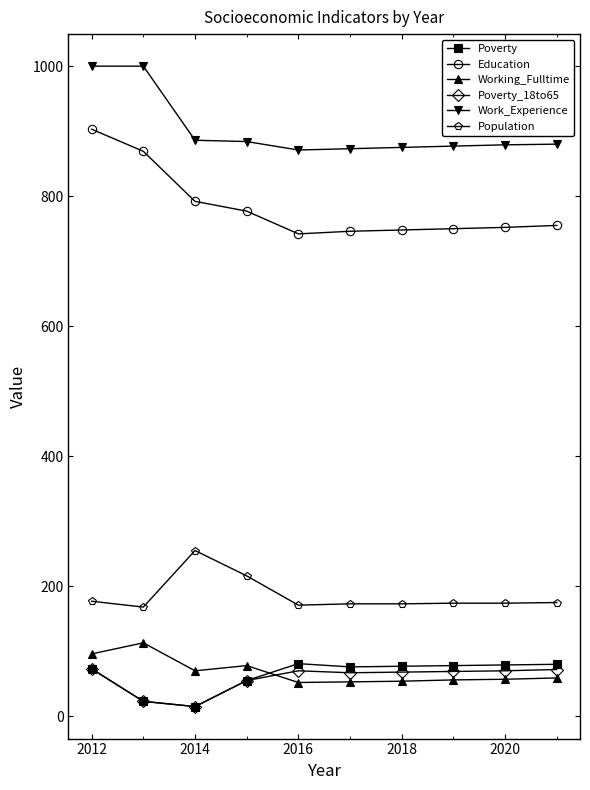

What is the highest value of the Education series?

903